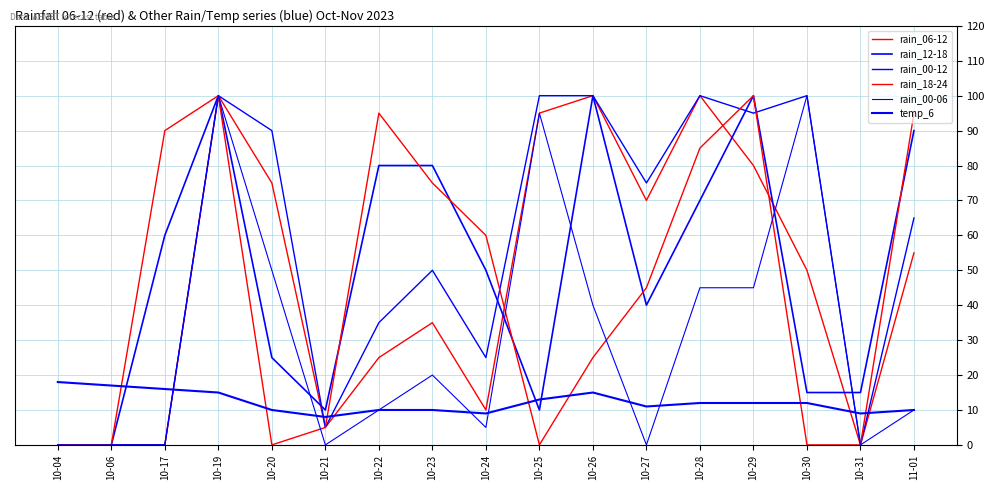

Is this an area chart (filled region under the line)?

No